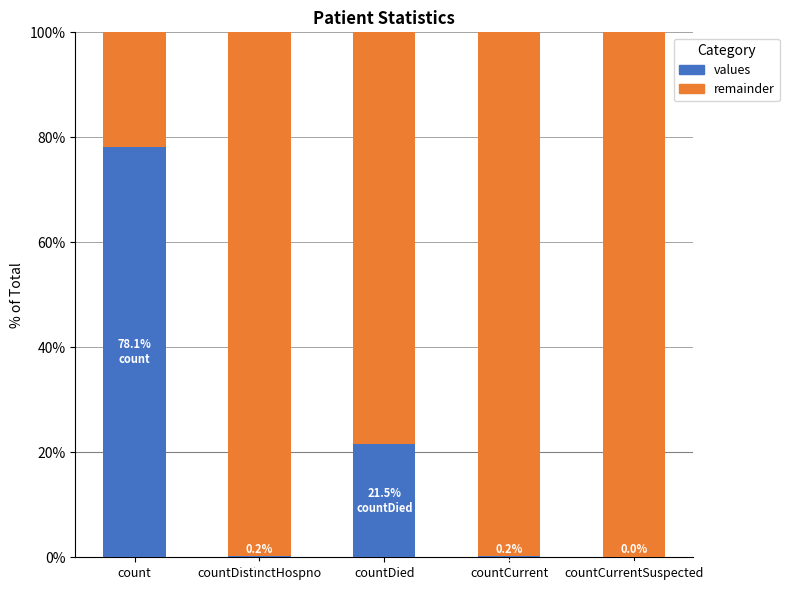

What is the total value across all series at countDied?

100.0